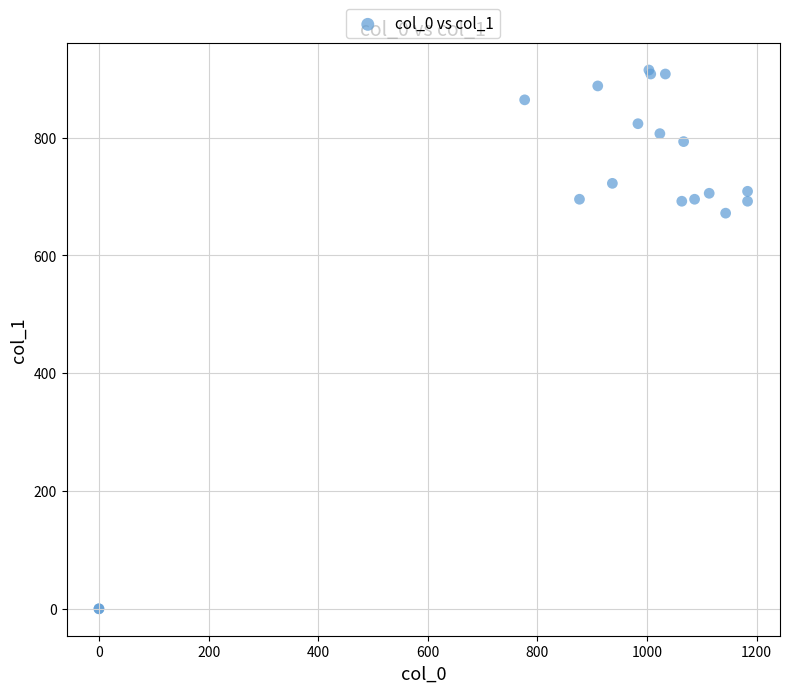

What Y value in the scatter plot is closest to 457?

671.6